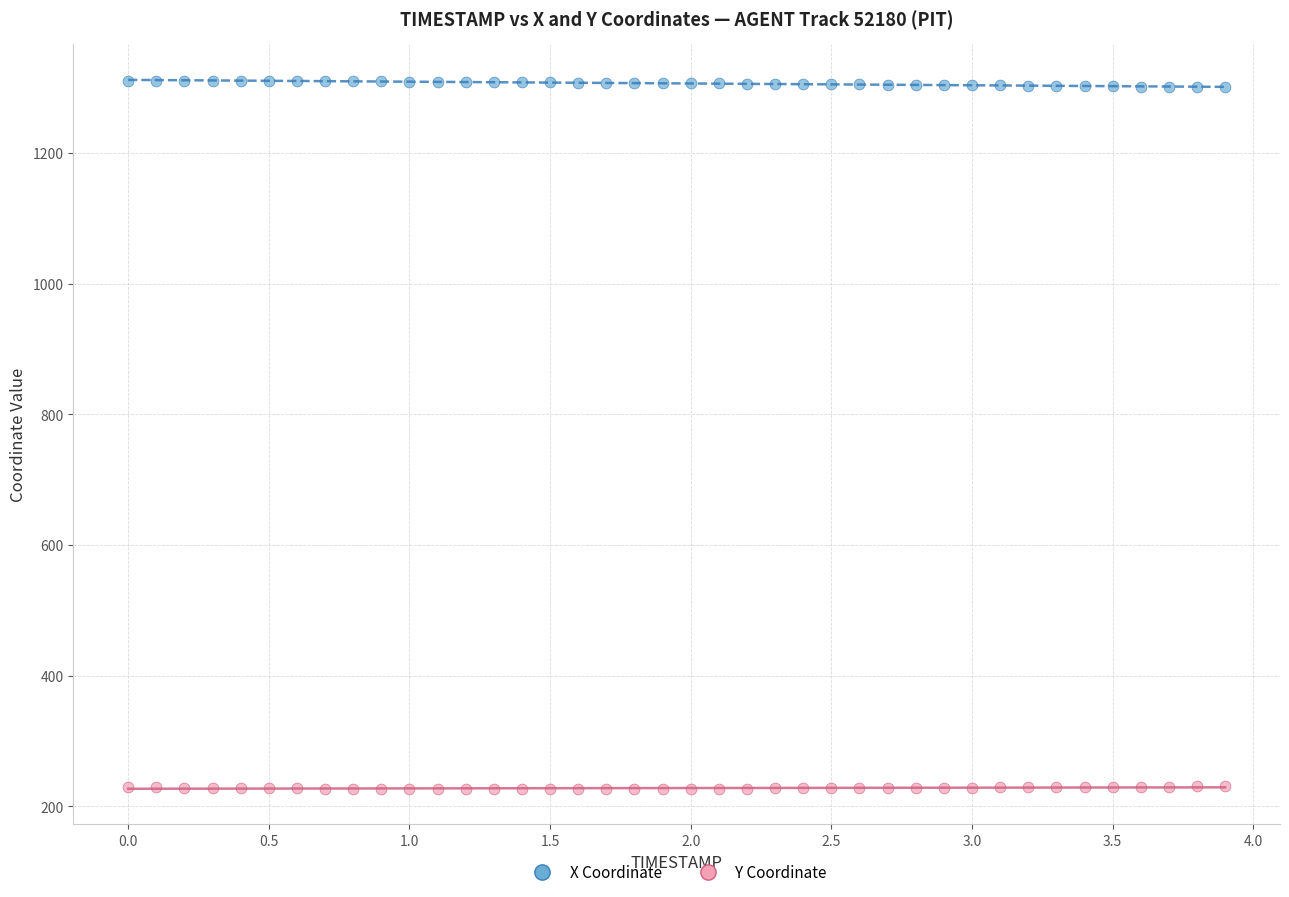

Which series reaches the maximum Y coordinate?

X Coordinate